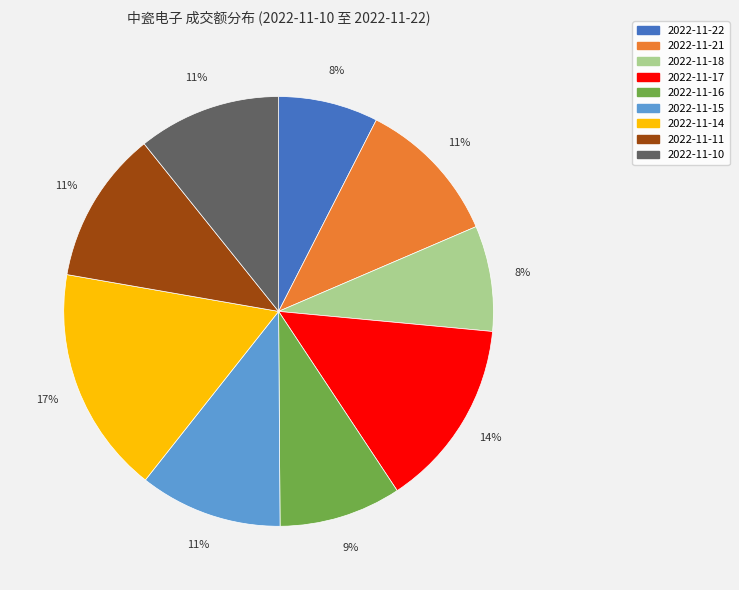

To the nearest percent, what is the difference between the 2022-11-17 and 2022-11-16 slice percentages?

5%